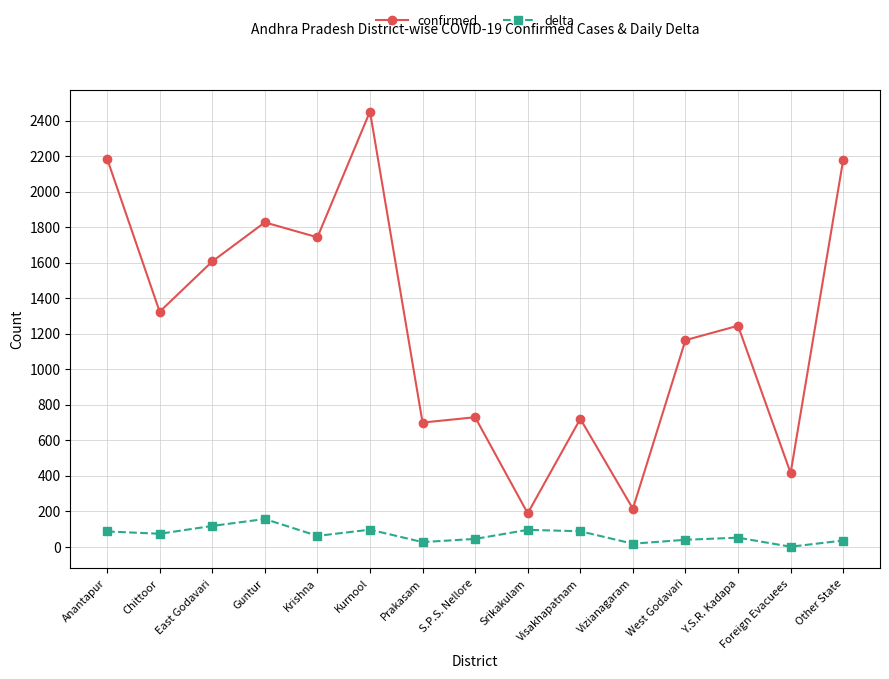

Is it true that confirmed equals 494 at Visakhapatnam?

False